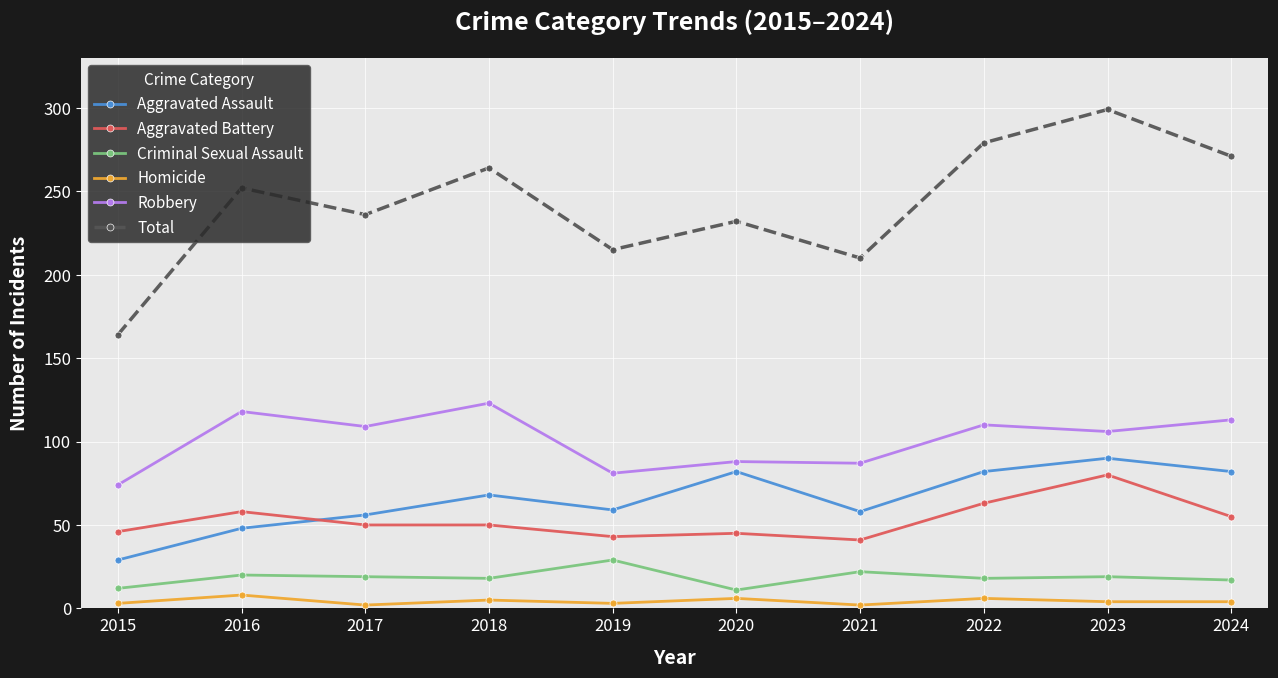

True or false: Aggravated Assault and Robbery intersect in this chart.

False